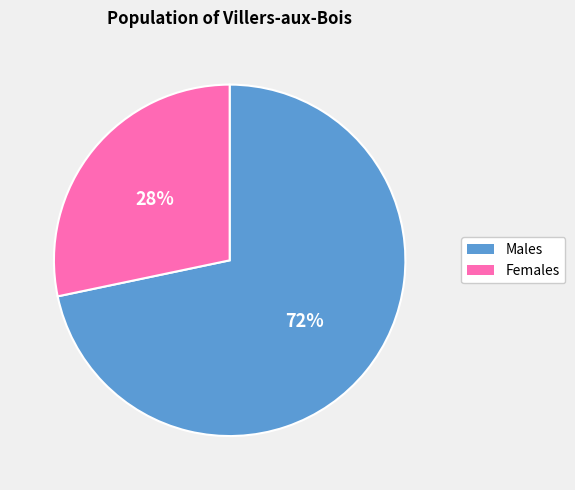

Is there a majority slice in this chart?

Yes